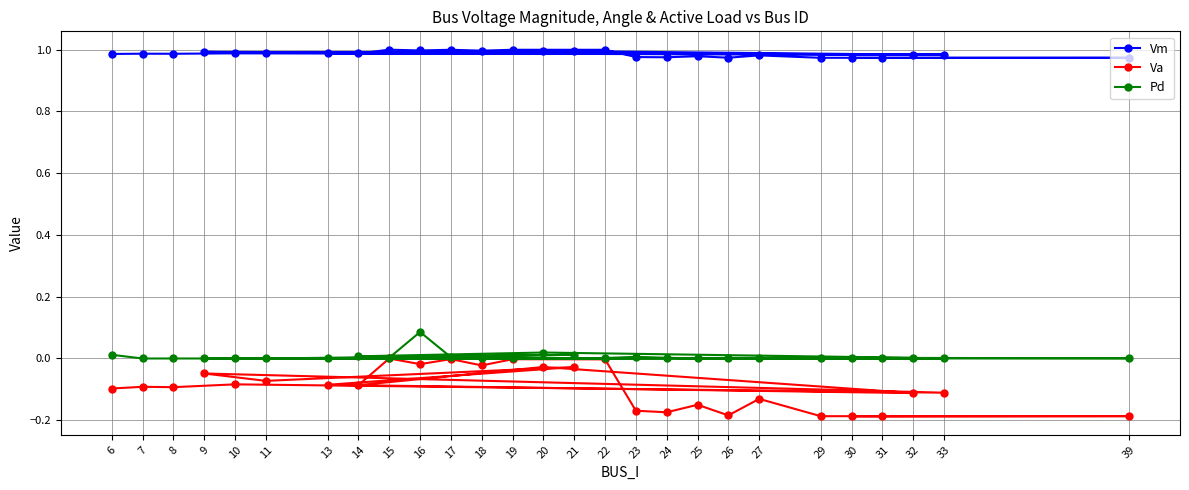

Does the chart have visible grid lines?

Yes